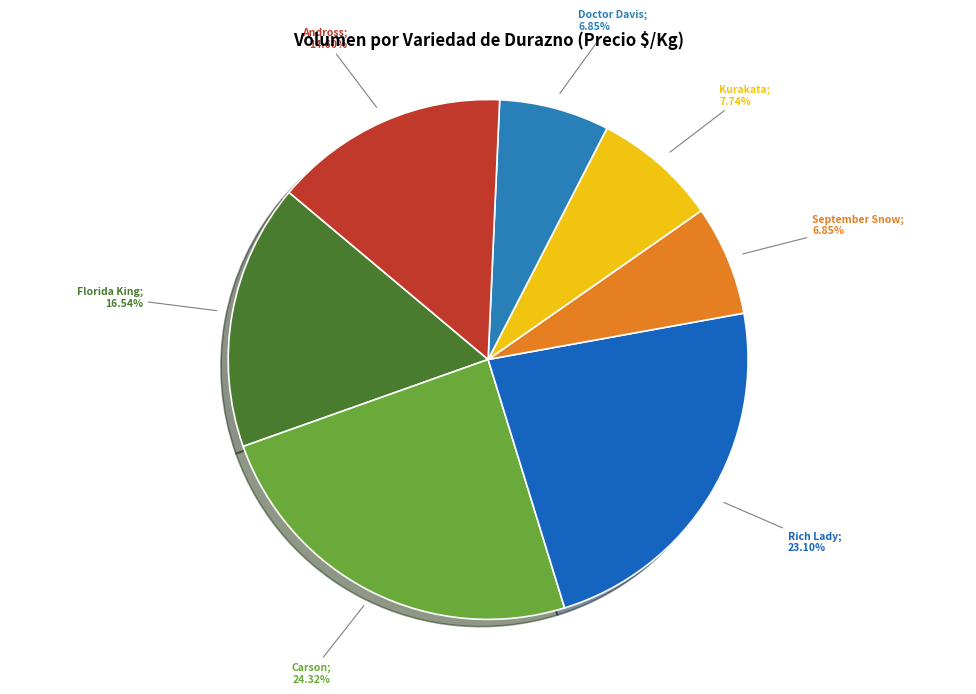

How many slices are in this pie chart?

7